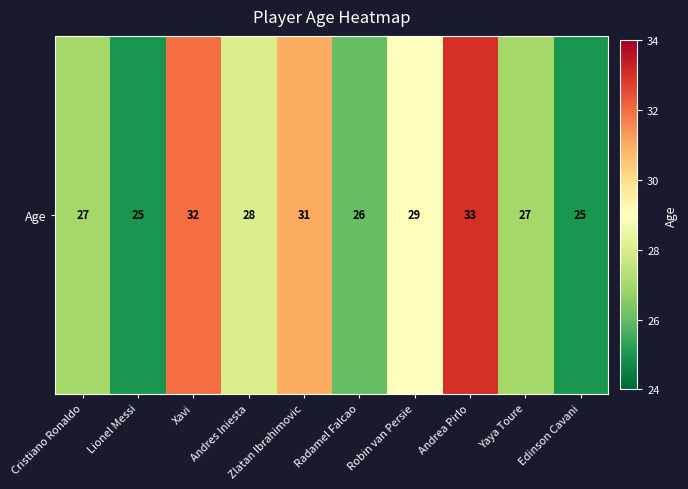

The value at Andres Iniesta is 28. True or false?

True